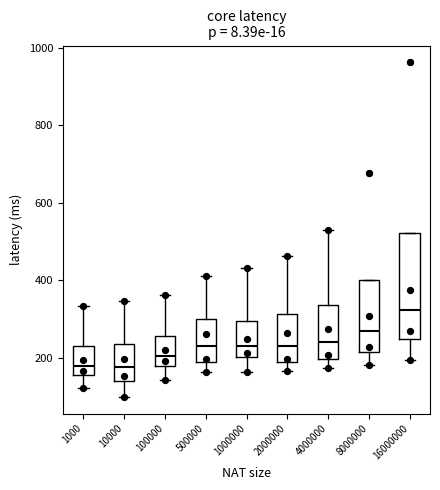

Comparing the boxes themselves (not the whiskers), which one is the tallest?

16000000